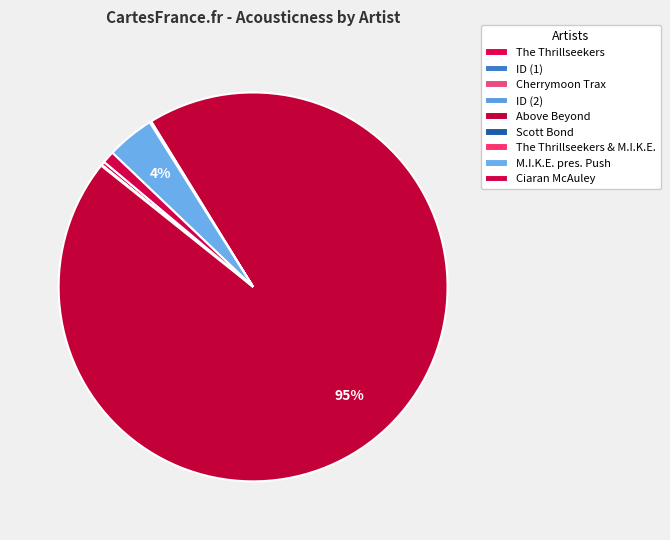

To the nearest percent, what is the combined percentage of Cherrymoon Trax and Above Beyond?

95%